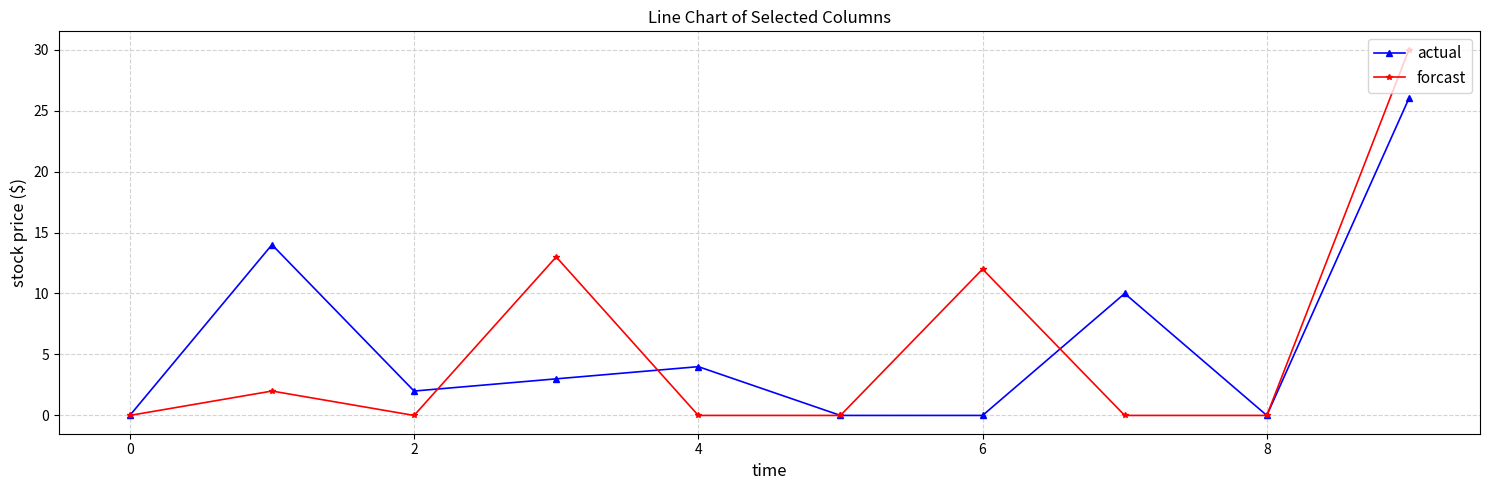

Is this an area chart (filled region under the line)?

No